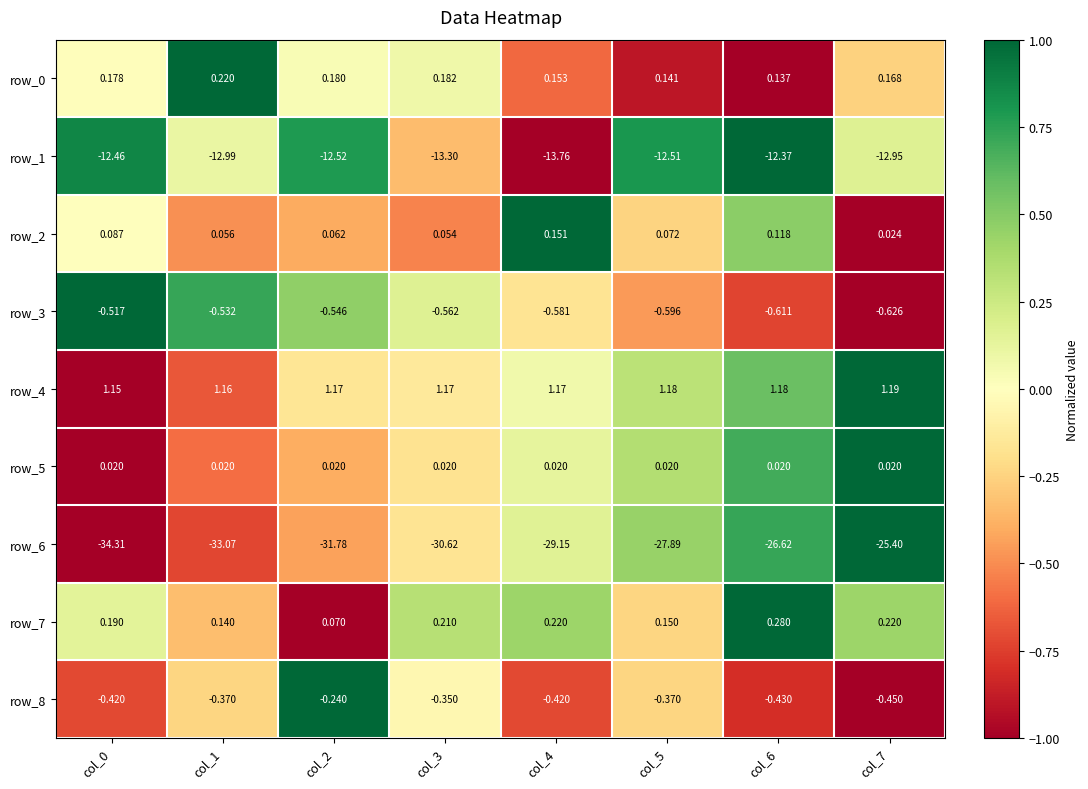

Is the value of row_4 at col_1 greater than the value of row_1 at col_7?

Yes